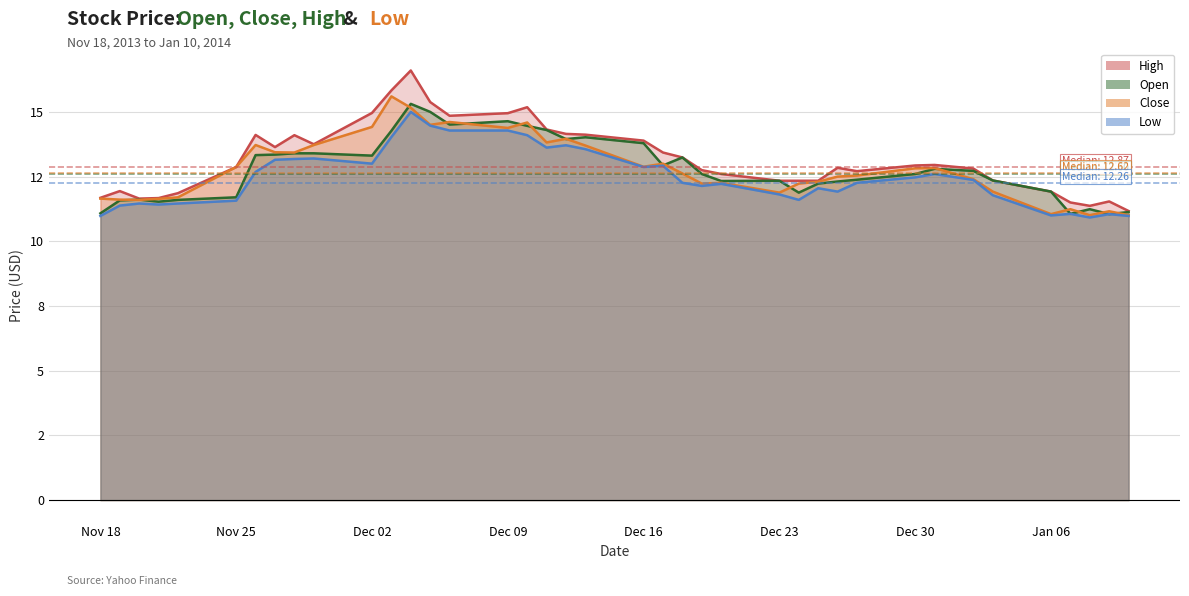

The value of Close at Dec 09 is 14.4. True or false?

True